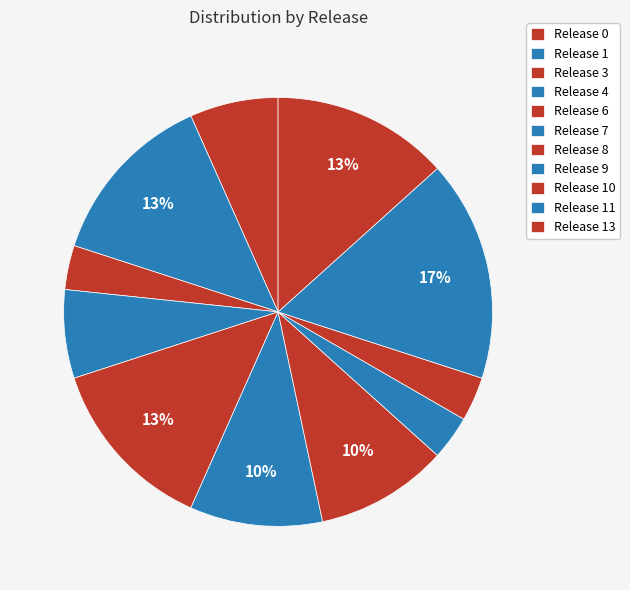

Is it true that Release 1 is 19% of the pie?

False